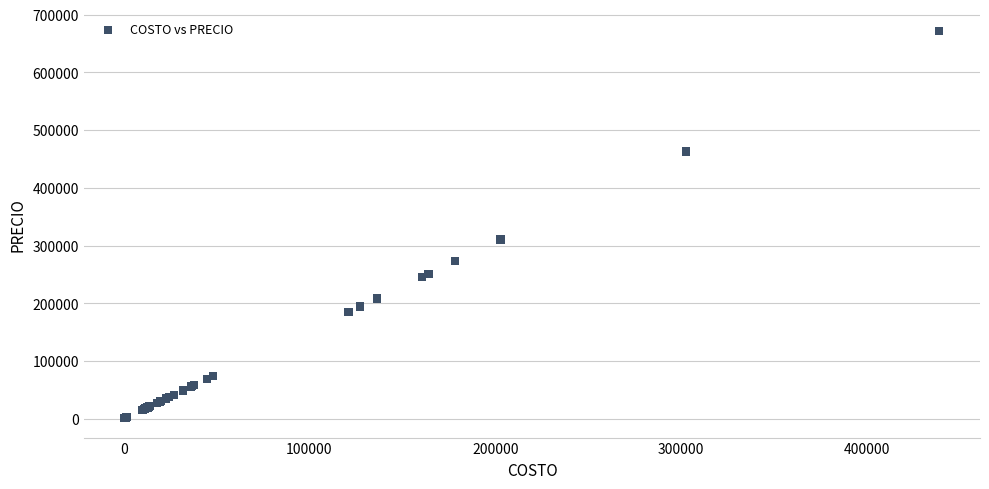

What Y value in the scatter plot is closest to 336238?

310375